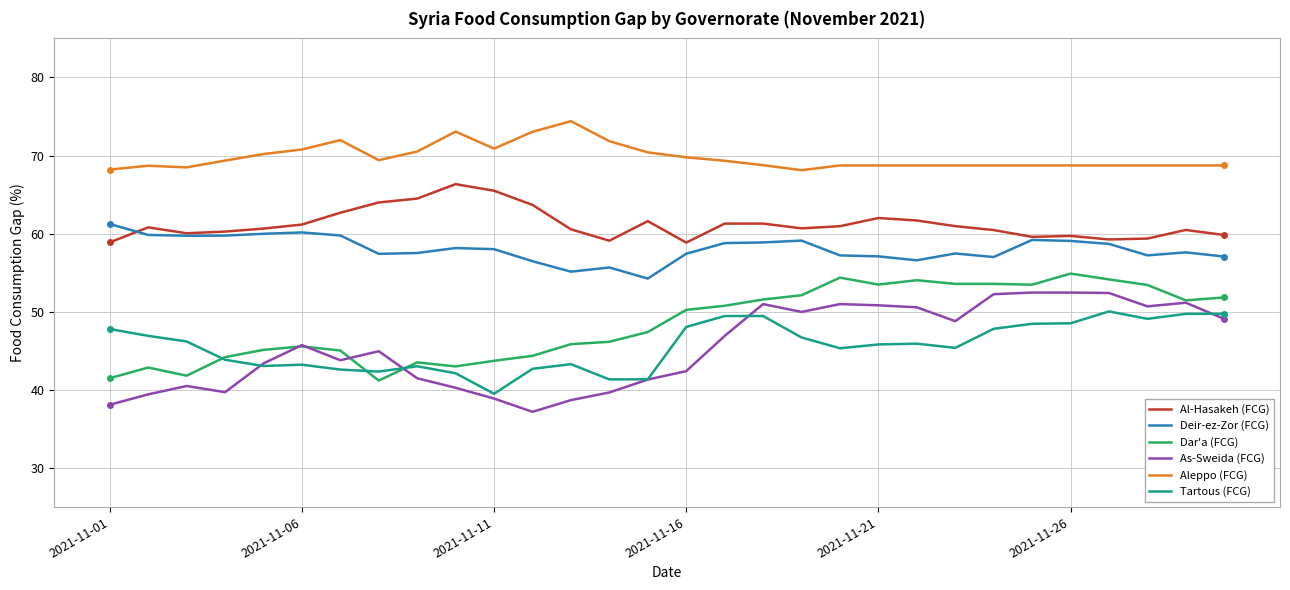

Which series has the largest total across all categories?

Aleppo (FCG)